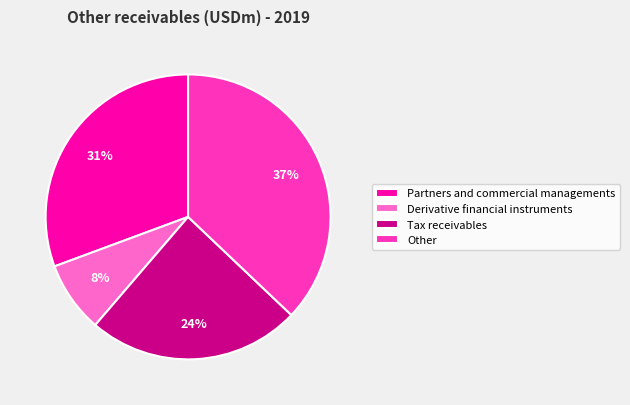

Does any single category account for the majority?

No